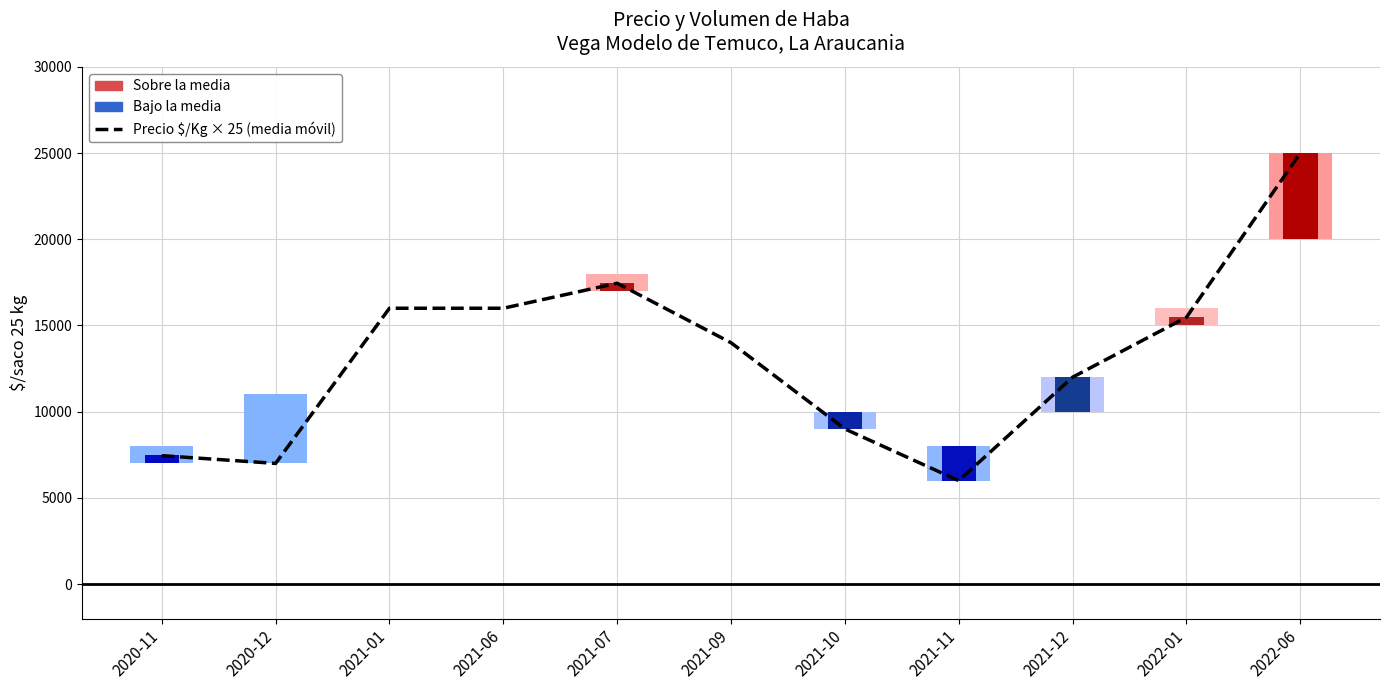

The value at 2021-10 is 9000. True or false?

True